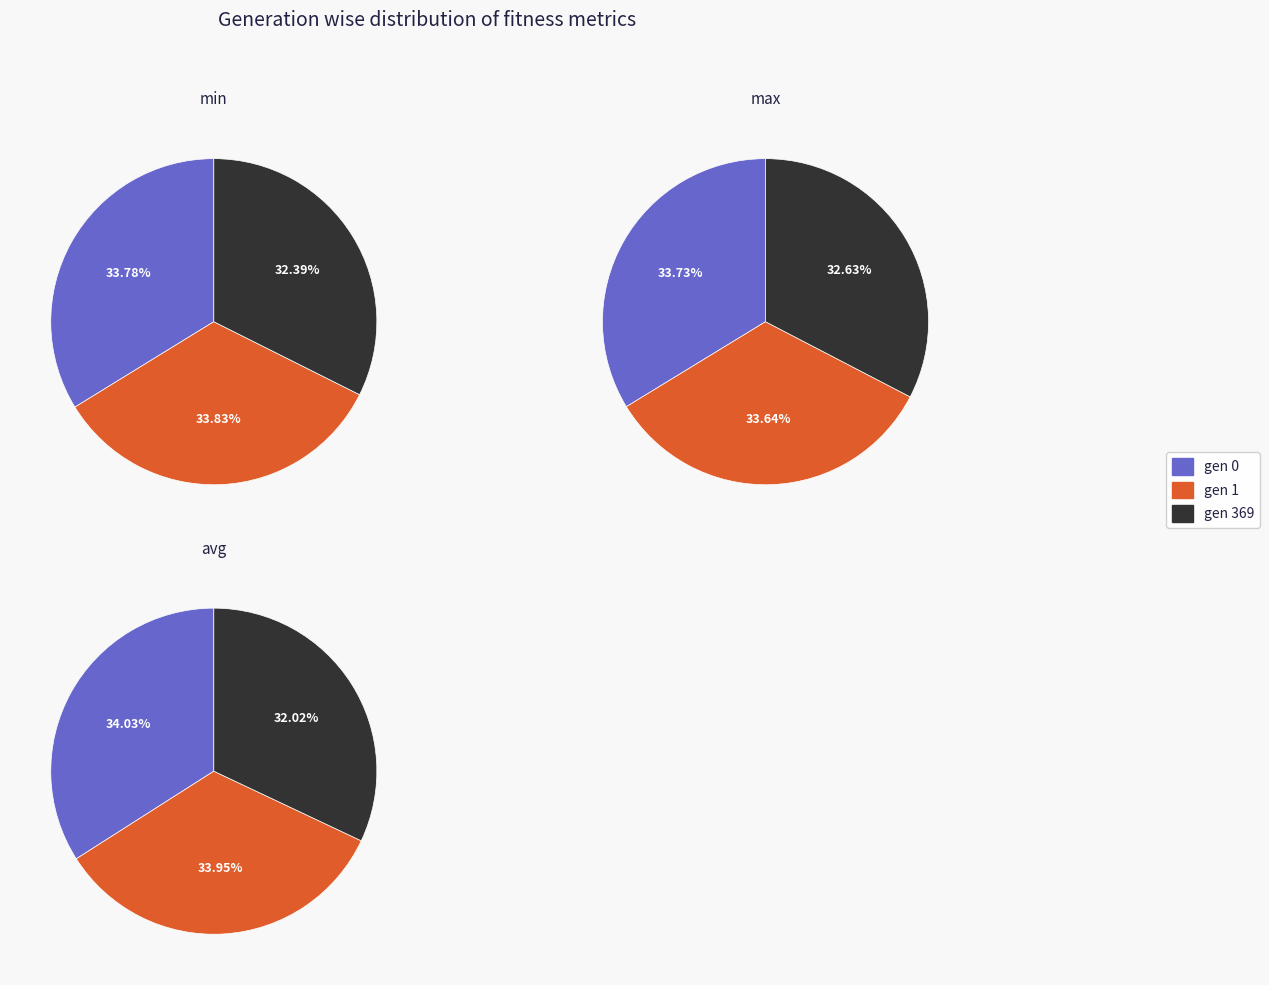

Is the sum of gen 369 and gen 1 greater than half?

Yes